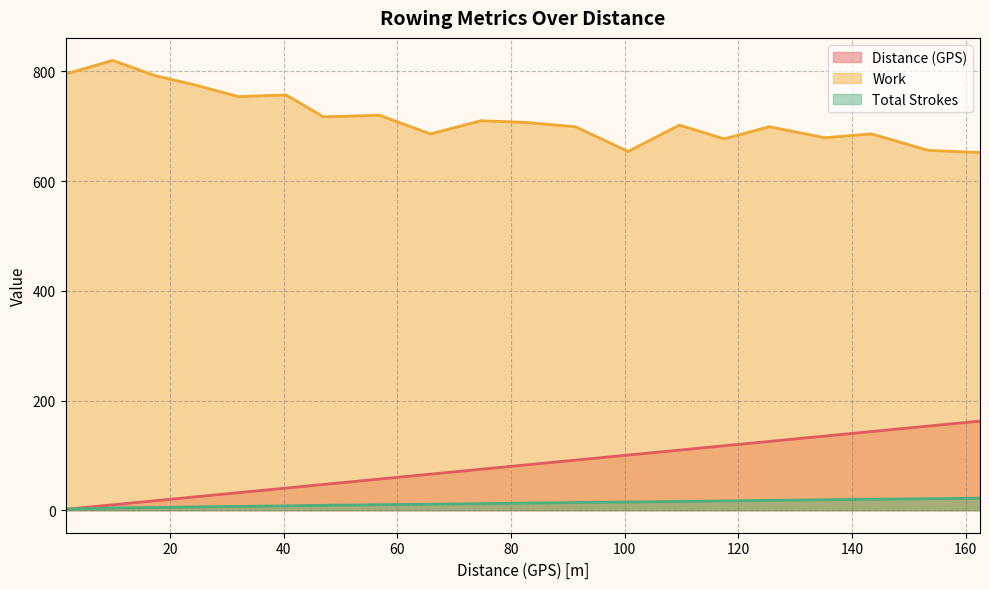

Where is Distance (GPS) nearest to the value 82?

82.4